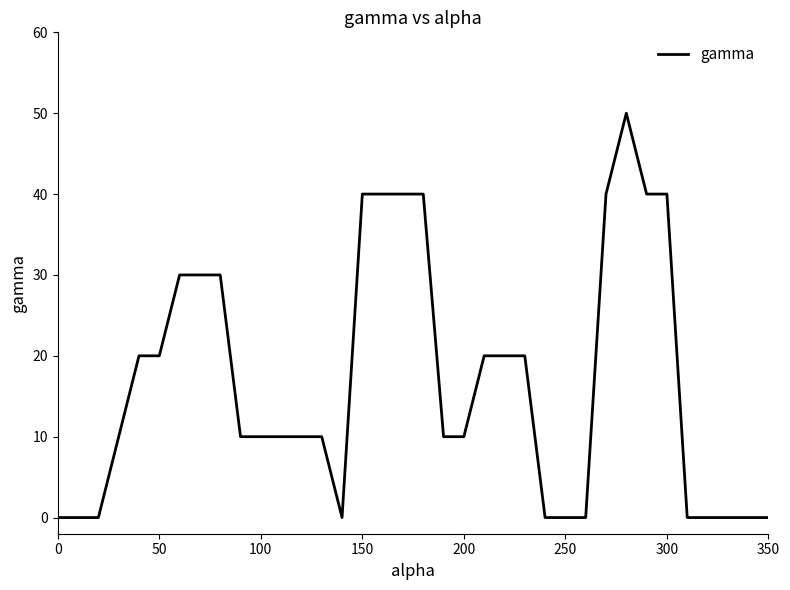

What is the maximum value shown in the chart?

50